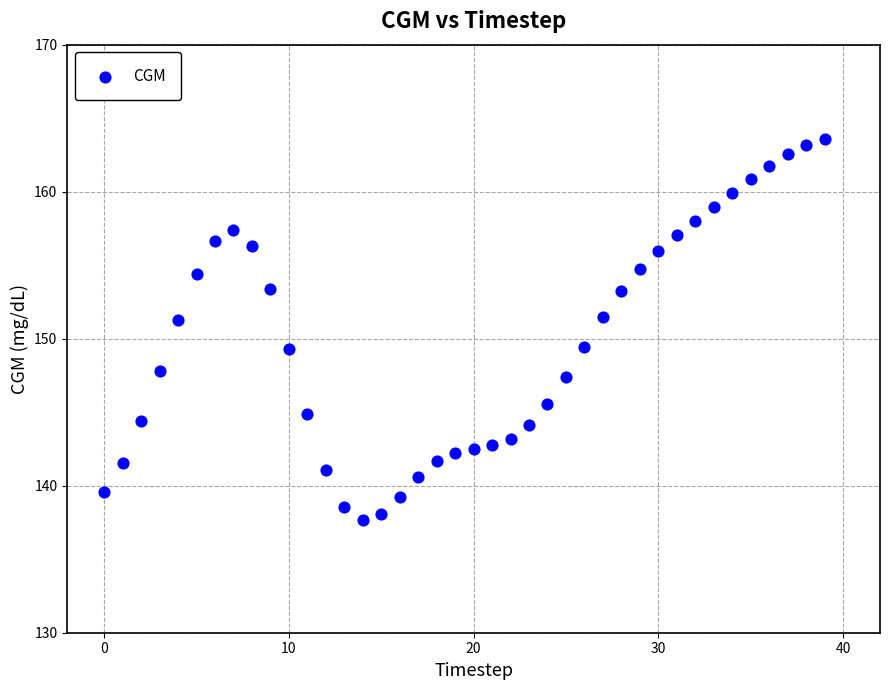

What is the range of Y values (max minus min)?

25.9